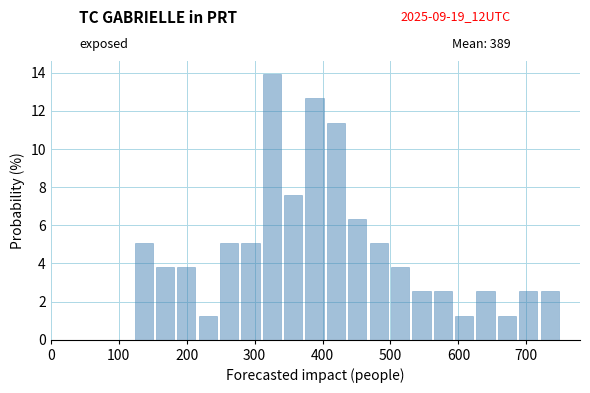

Read against the x-axis, roughly where is the centre of the tallest bar?

330